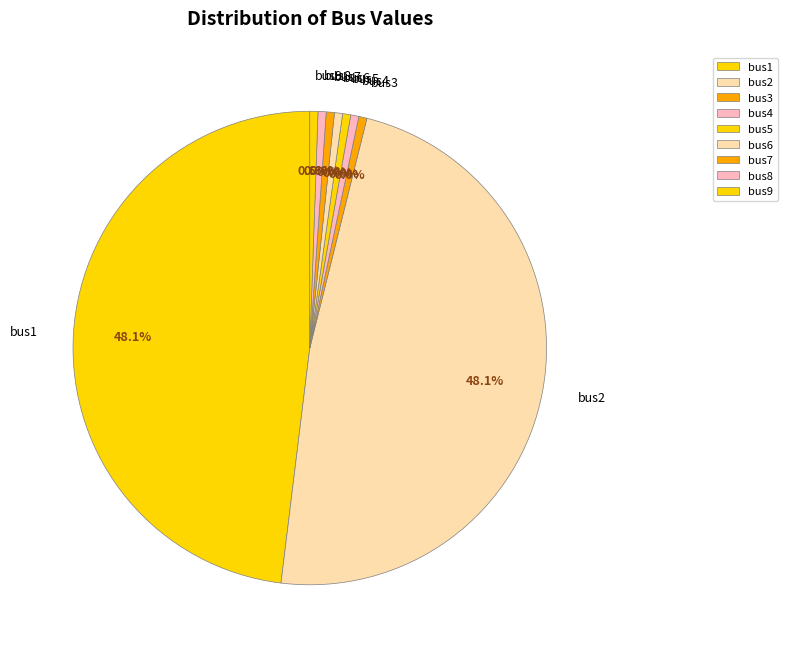

To the nearest percent, what is the average slice percentage?

11%